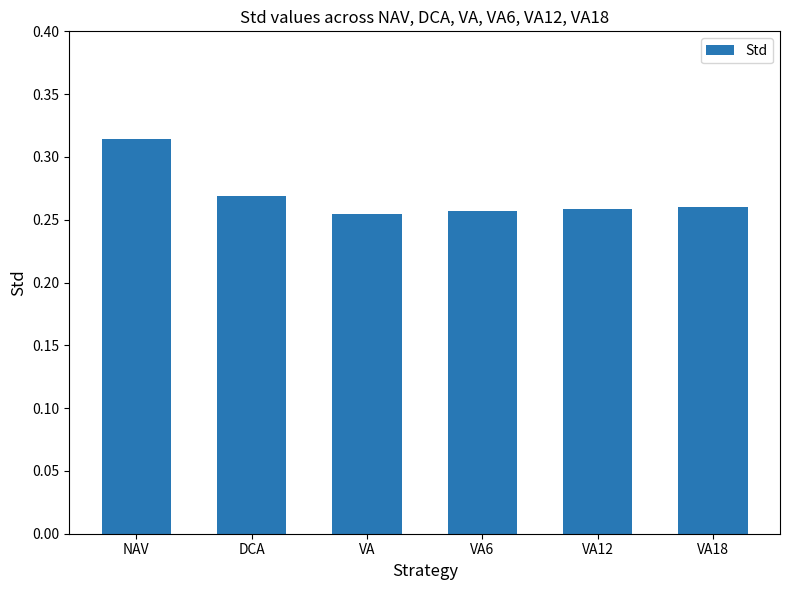

Which label corresponds to the largest value in the chart?

NAV